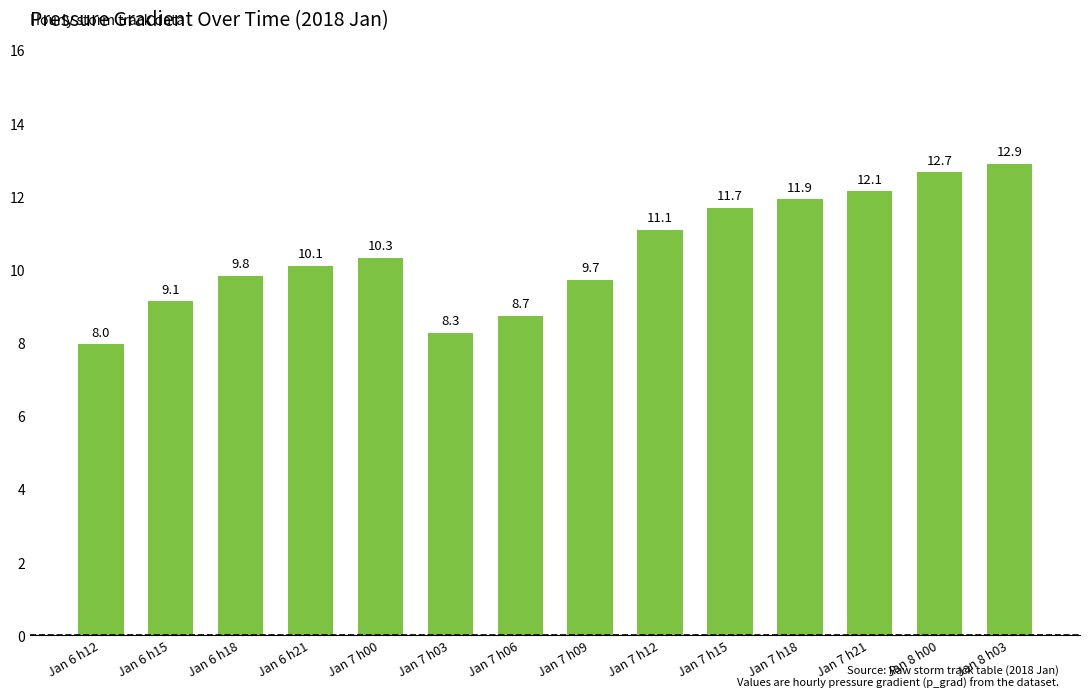

What is the difference between the maximum and minimum values?

4.9